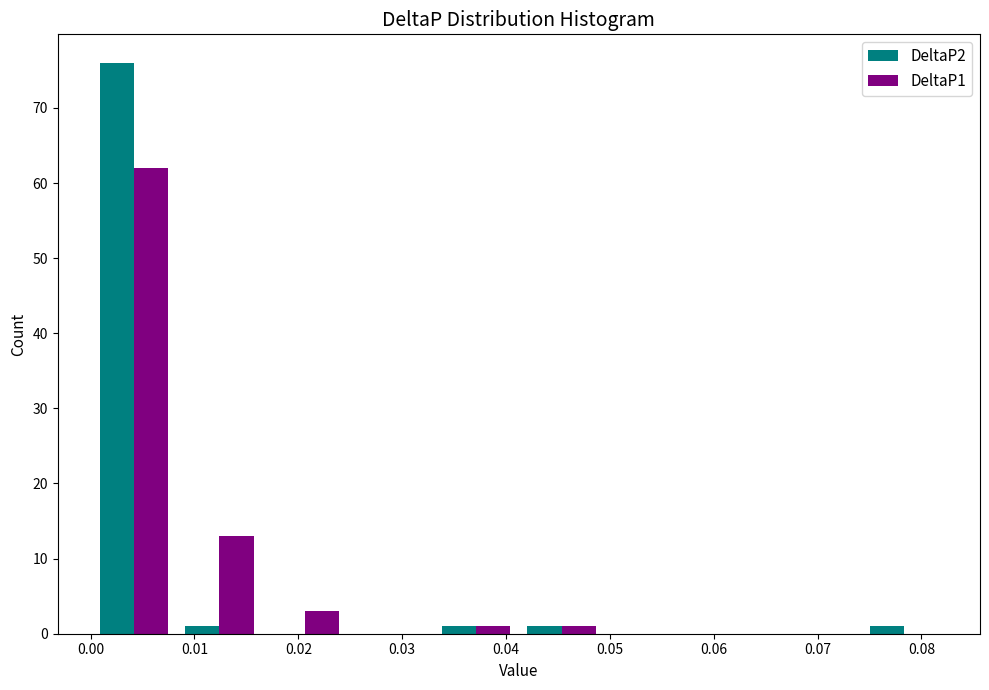

In the DeltaP1 series, which range on the x-axis has the tallest bar?

0.000 to 0.008